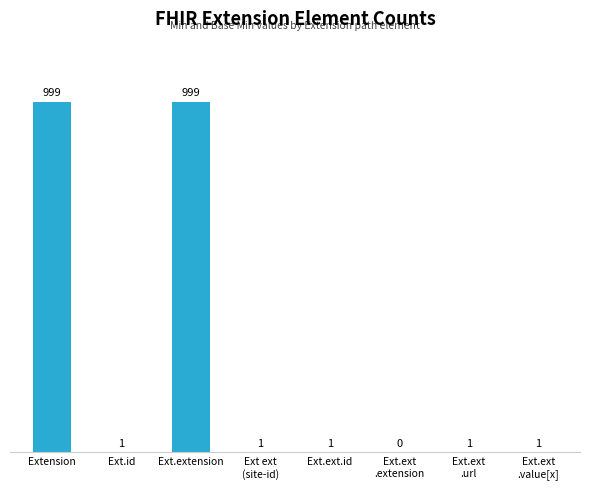

What is the sum of the values at Extension and Ext.id?

1000